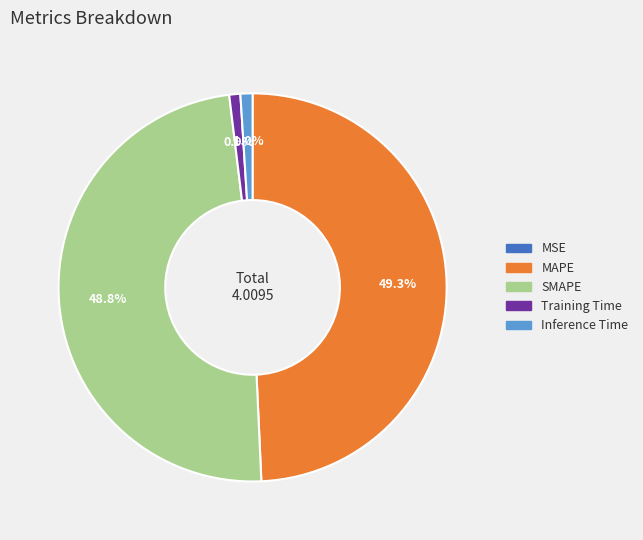

Which has a higher value, MAPE or Training Time?

MAPE